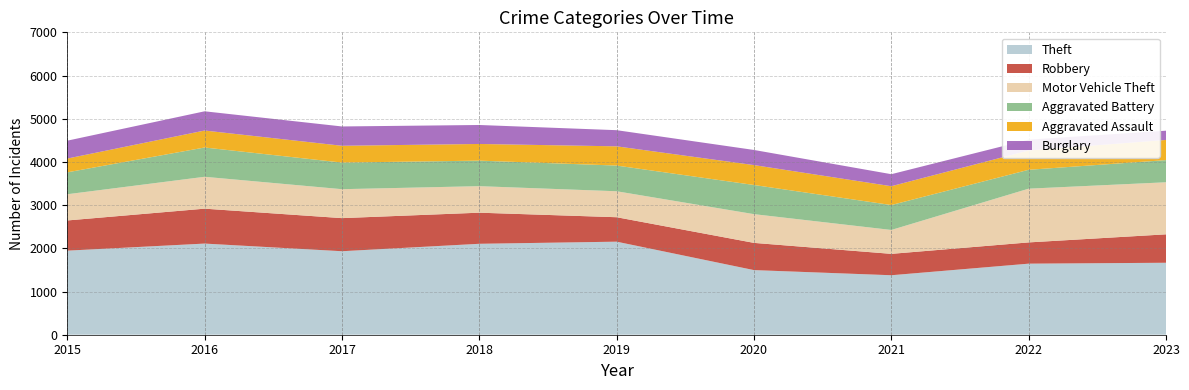

Reading right to left, extract all data points from this chart.

Theft: 2023=1666	2022=1645	2021=1377	2020=1496	2019=2154	2018=2105	2017=1933	2016=2110	2015=1946
Robbery: 2023=658	2022=492	2021=495	2020=630	2019=566	2018=720	2017=766	2016=808	2015=699
Motor Vehicle Theft: 2023=1205	2022=1244	2021=553	2020=665	2019=601	2018=614	2017=670	2016=738	2015=607
Aggravated Battery: 2023=513	2022=437	2021=577	2020=675	2019=595	2018=591	2017=616	2016=678	2015=507
Aggravated Assault: 2023=467	2022=447	2021=436	2020=461	2019=445	2018=386	2017=389	2016=393	2015=319
Burglary: 2023=214	2022=250	2021=278	2020=350	2019=374	2018=439	2017=447	2016=445	2015=414